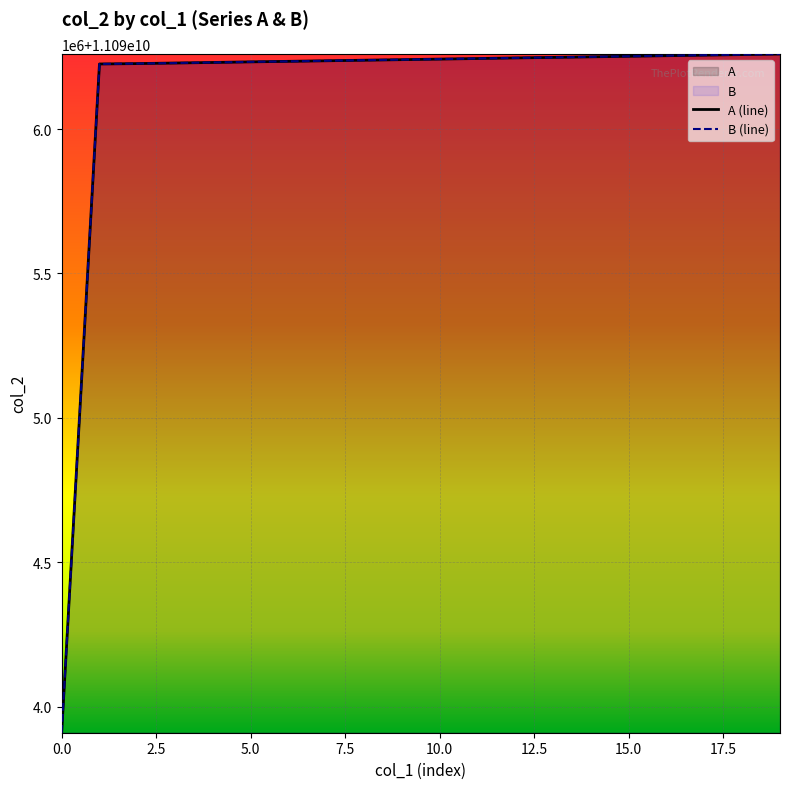

How many data points in A are less than 11096242470?

10